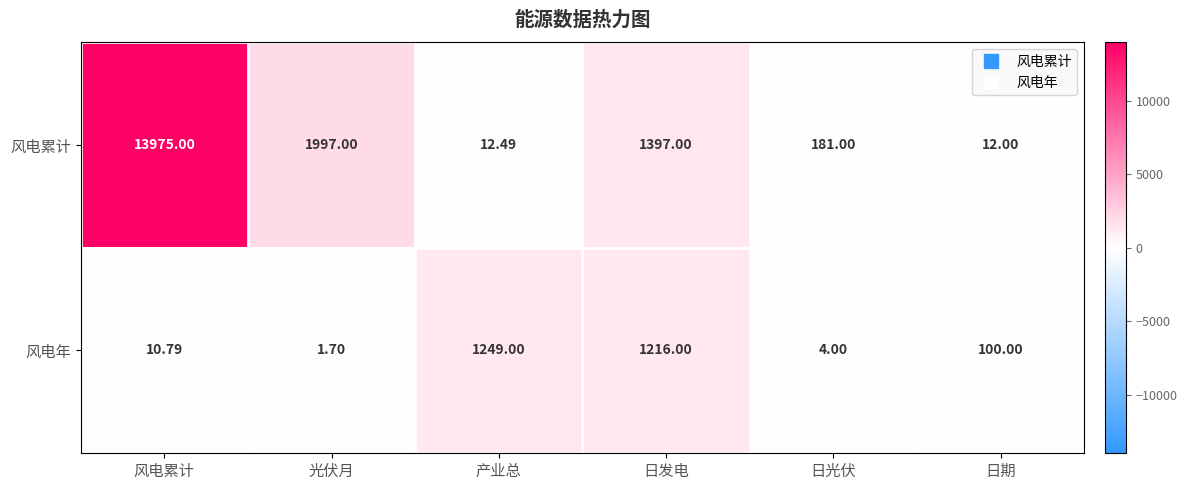

At which category is the sum across all series the highest?

风电累计